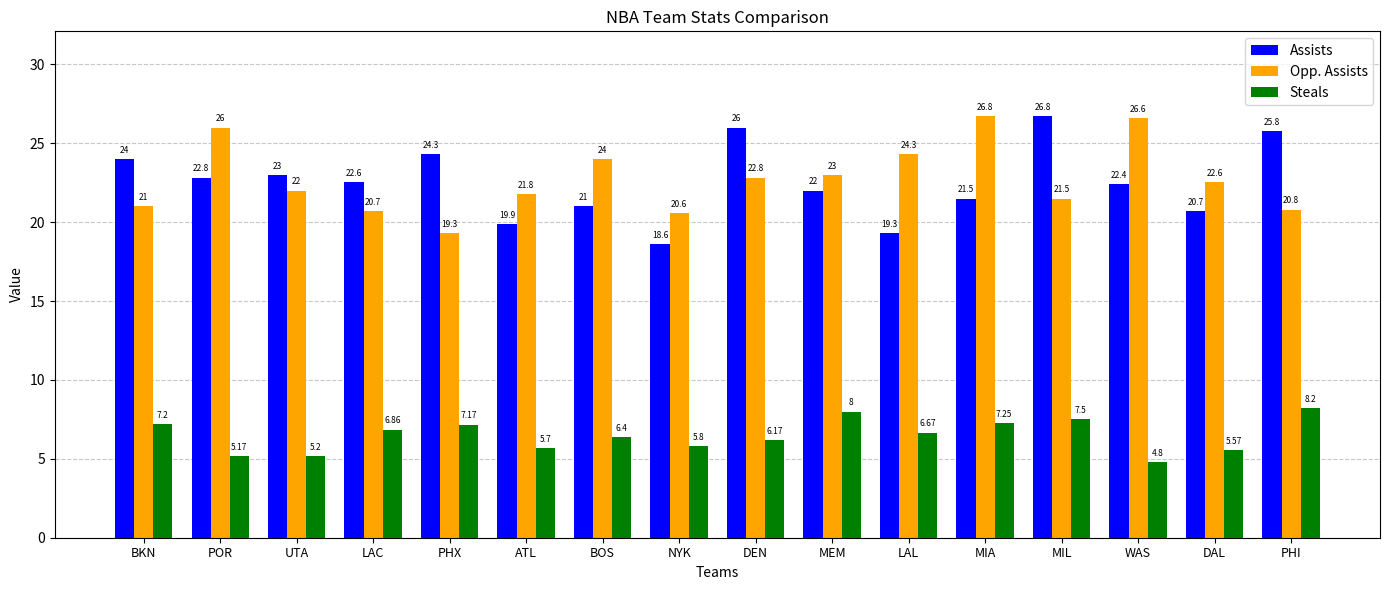

List the labels in order of Steals value, smallest first.

WAS, POR, UTA, DAL, ATL, NYK, DEN, BOS, LAL, LAC, PHX, BKN, MIA, MIL, MEM, PHI